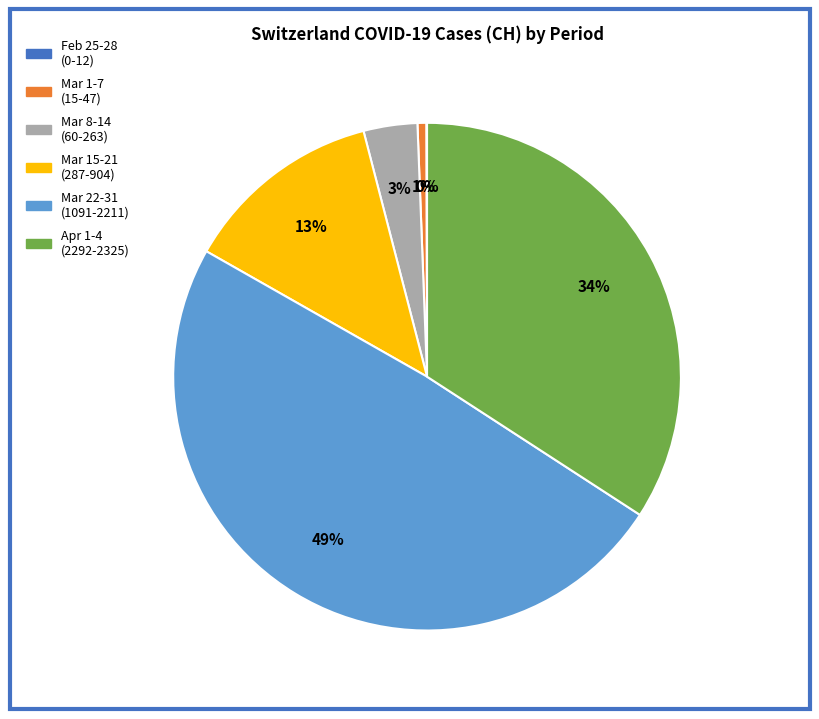

To the nearest percent, what portion does Mar 8-14 (60-263) represent?

3%